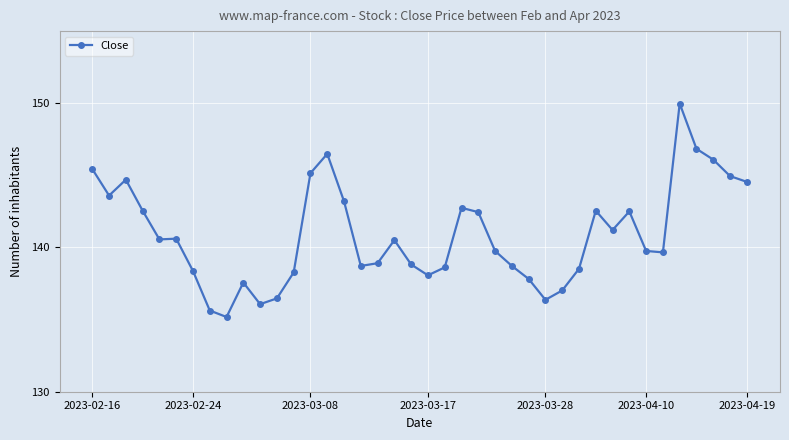

Does the chart display data point markers on the line(s)?

Yes